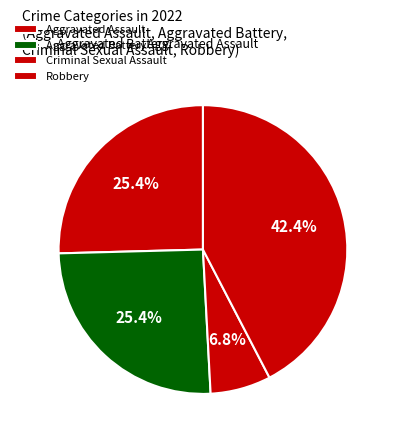

Combined, do Criminal Sexual Assault and Aggravated Assault account for over 50%?

No